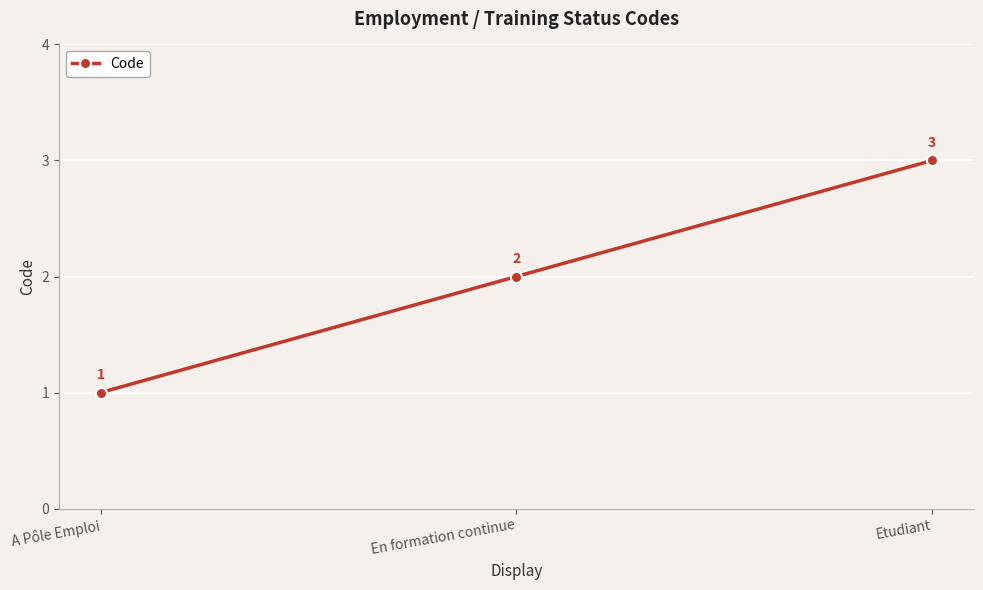

Reading left to right, list all the values displayed in this chart.

1	2	3